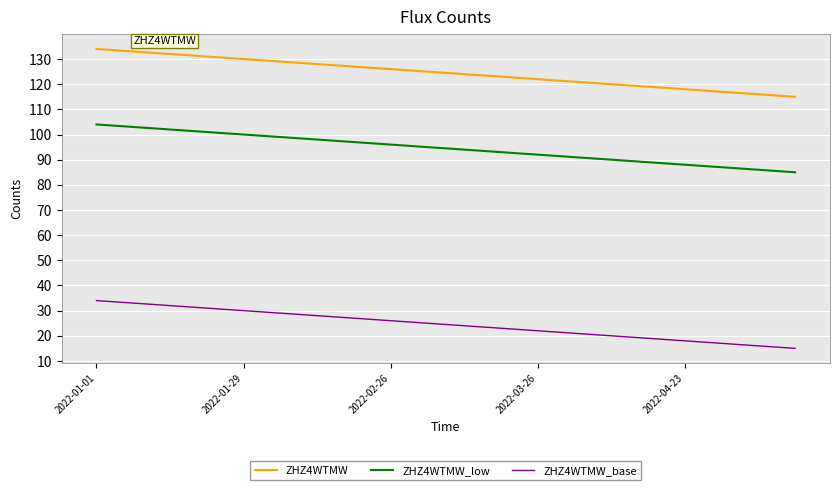

What is the highest value of the ZHZ4WTMW series?

134